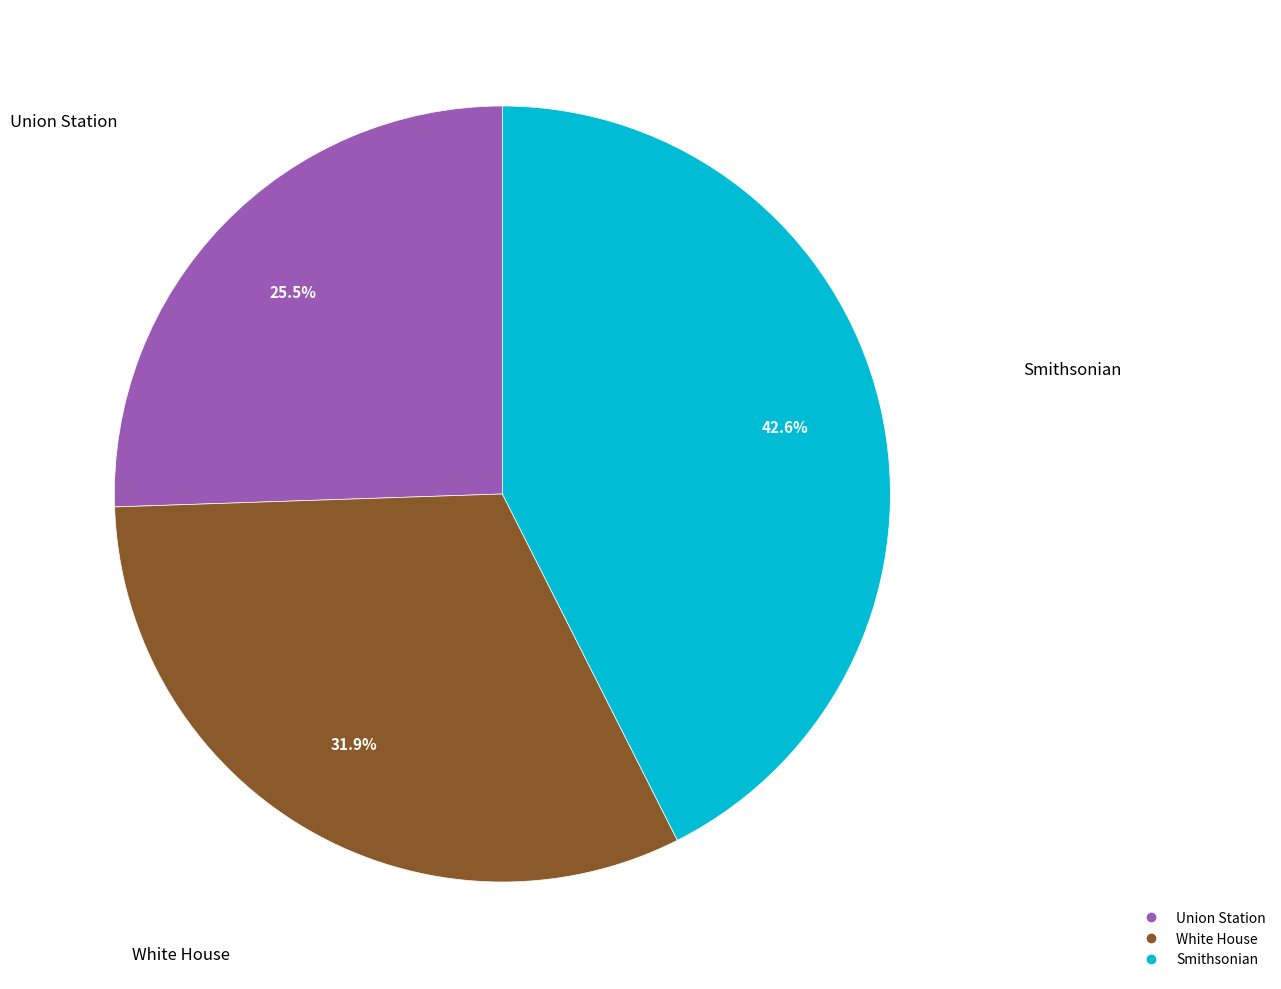

What percentage is NOT represented by Smithsonian?

57.4%